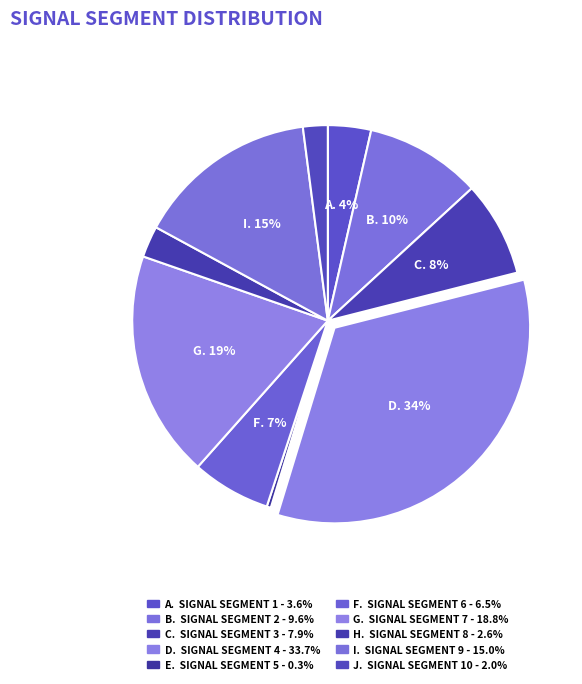

How many slices are in this pie chart?

10